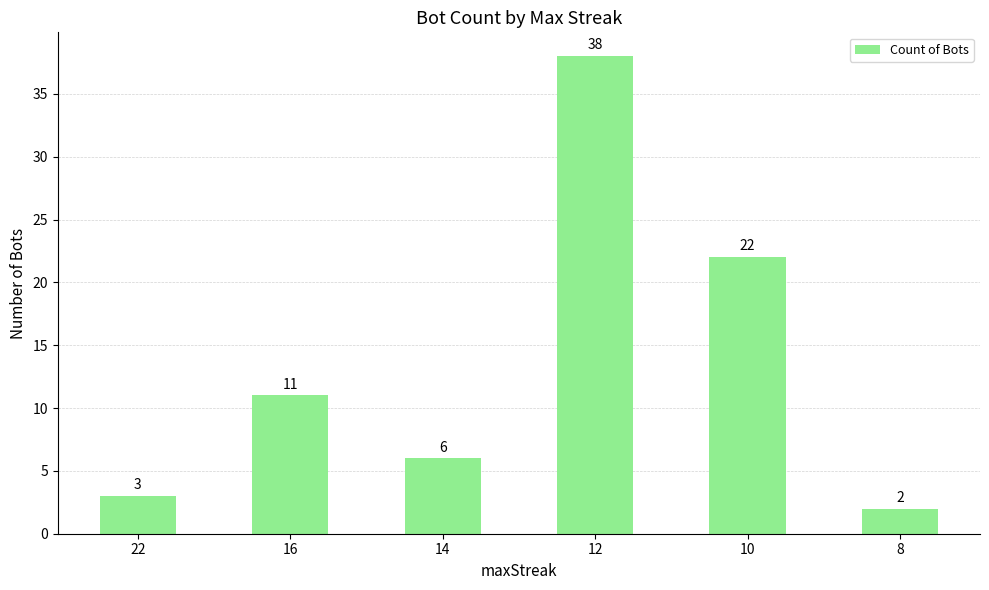

Where is the data nearest to the value 20?

10